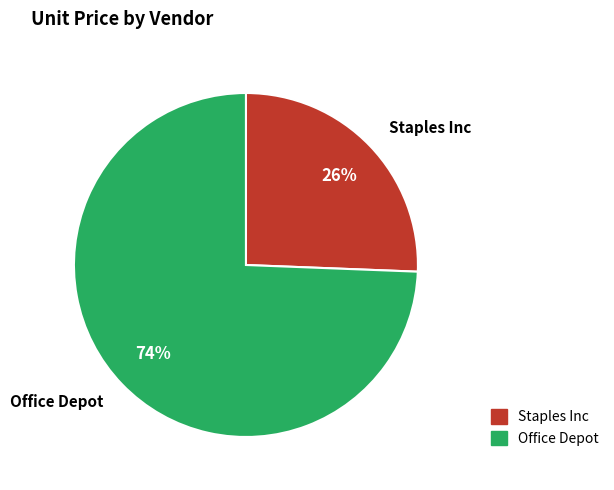

To the nearest percent, what portion does Staples Inc represent?

26%